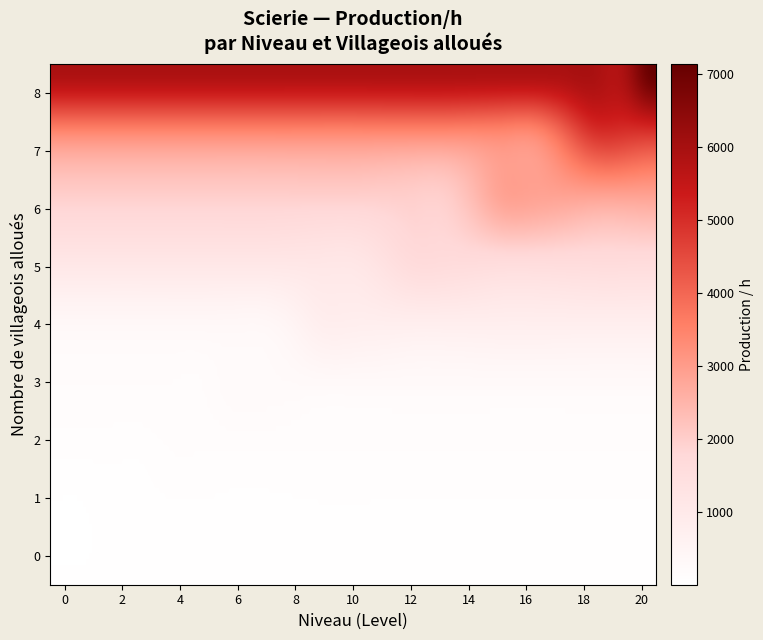

Is it true that 2 equals 5515.8 at 17?

False